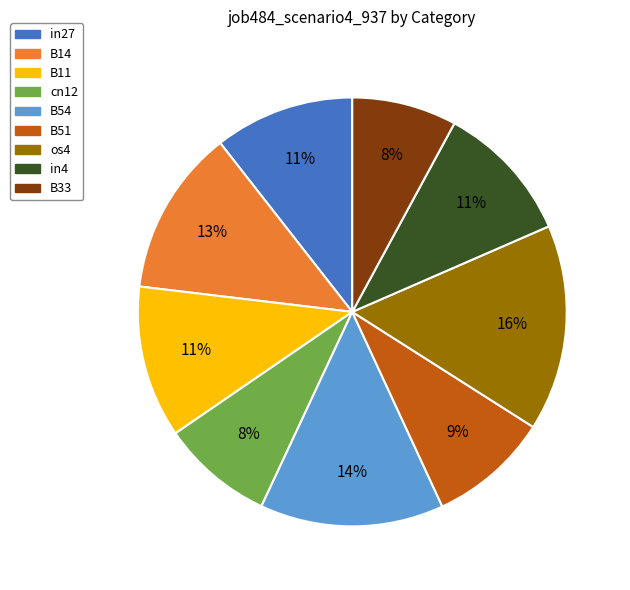

Is it true that B51 is 1% of the pie?

False